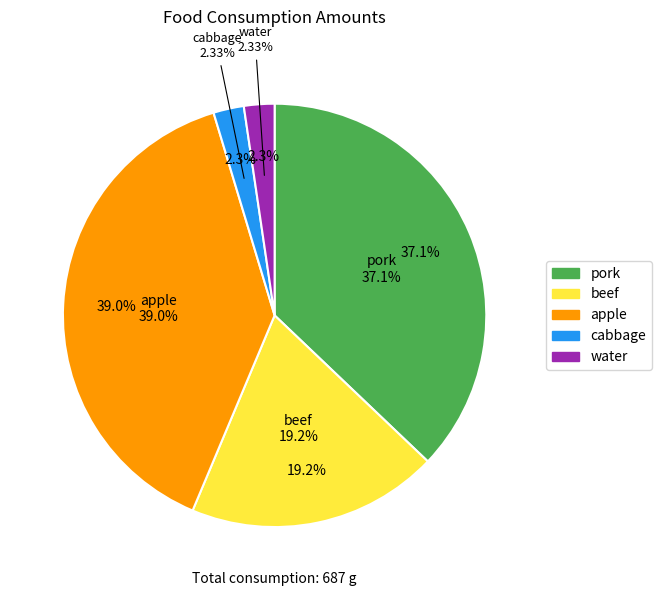

Does apple account for over 50% of the chart?

No